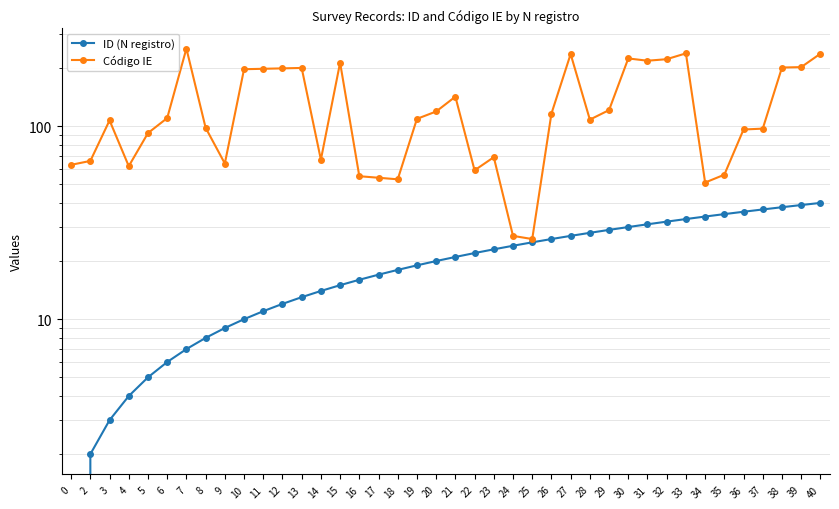

Reading left to right, list all the values displayed in this chart.

ID (N registro): 0=0	2=2	3=3	4=4	5=5	6=6	7=7	8=8	9=9	10=10	11=11	12=12	13=13	14=14	15=15	16=16	17=17	18=18	19=19	20=20	21=21	22=22	23=23	24=24	25=25	26=26	27=27	28=28	29=29	30=30	31=31	32=32	33=33	34=34	35=35	36=36	37=37	38=38	39=39	40=40
Código IE: 0=63	2=66	3=107	4=62	5=92	6=110	7=252	8=98	9=64	10=197	11=198	12=199	13=200	14=67	15=213	16=55	17=54	18=53	19=109	20=119	21=142	22=59	23=69	24=27	25=26	26=116	27=236	28=108	29=121	30=224	31=218	32=222	33=238	34=51	35=56	36=96	37=97	38=201	39=202	40=237